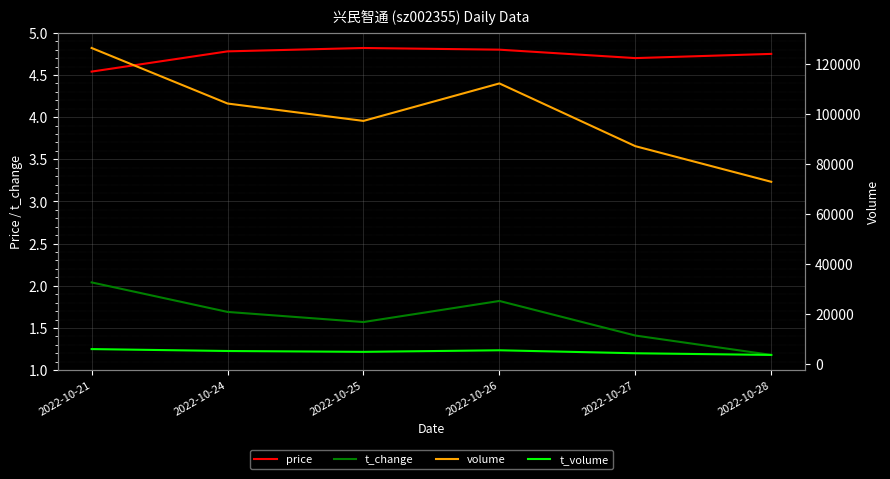

Which series has the largest total across all categories?

volume